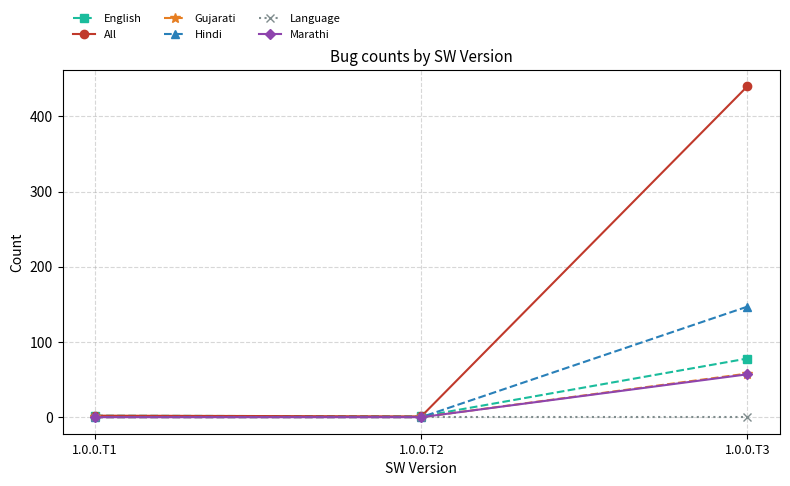

The value of Gujarati at 1.0.0.T2 is -35. True or false?

False